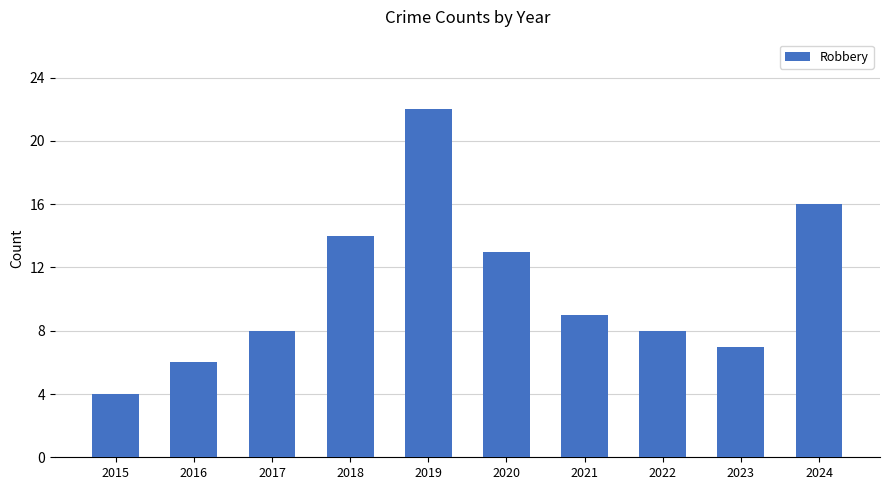

Reading right to left, list all the values displayed in this chart.

2024=16	2023=7	2022=8	2021=9	2020=13	2019=22	2018=14	2017=8	2016=6	2015=4